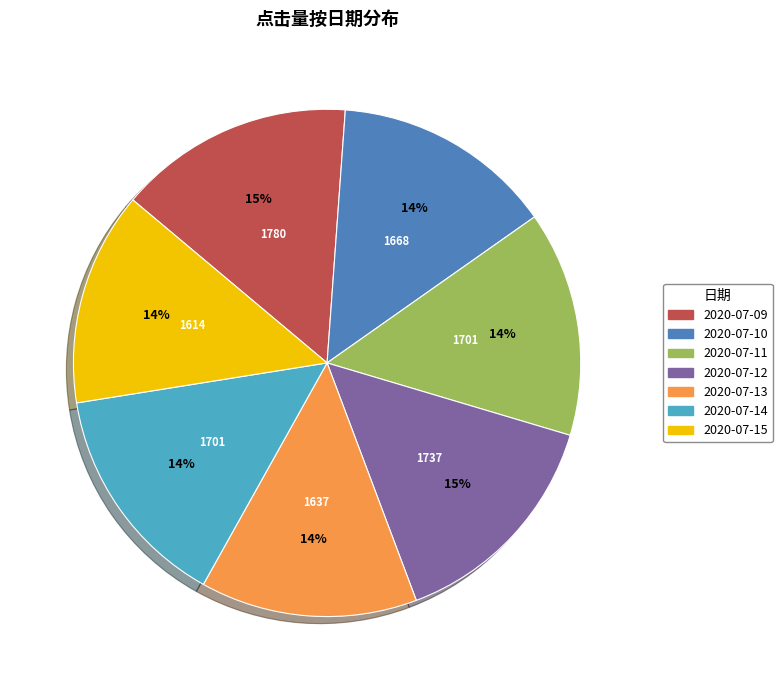

Do 2020-07-11 and 2020-07-12 together represent more than half of the pie?

No